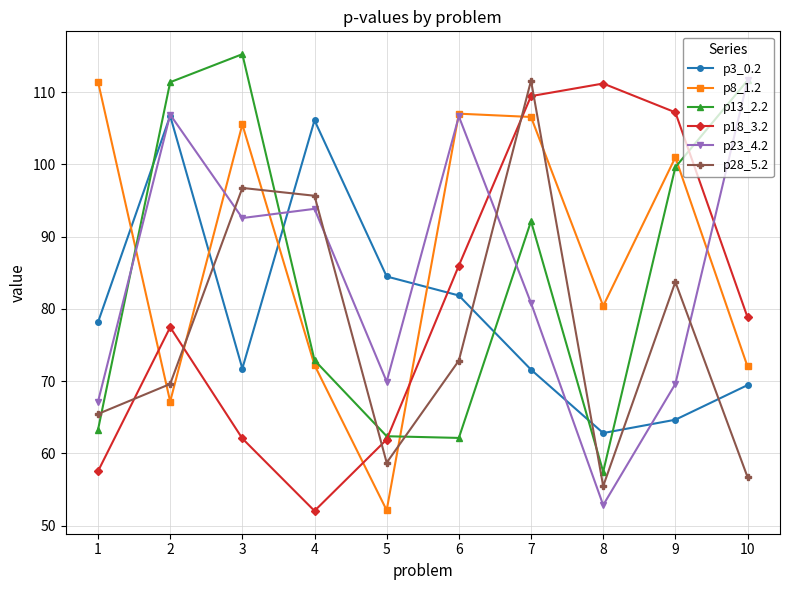

Where do p8_1.2 and p18_3.2 first cross each other?

1 and 2